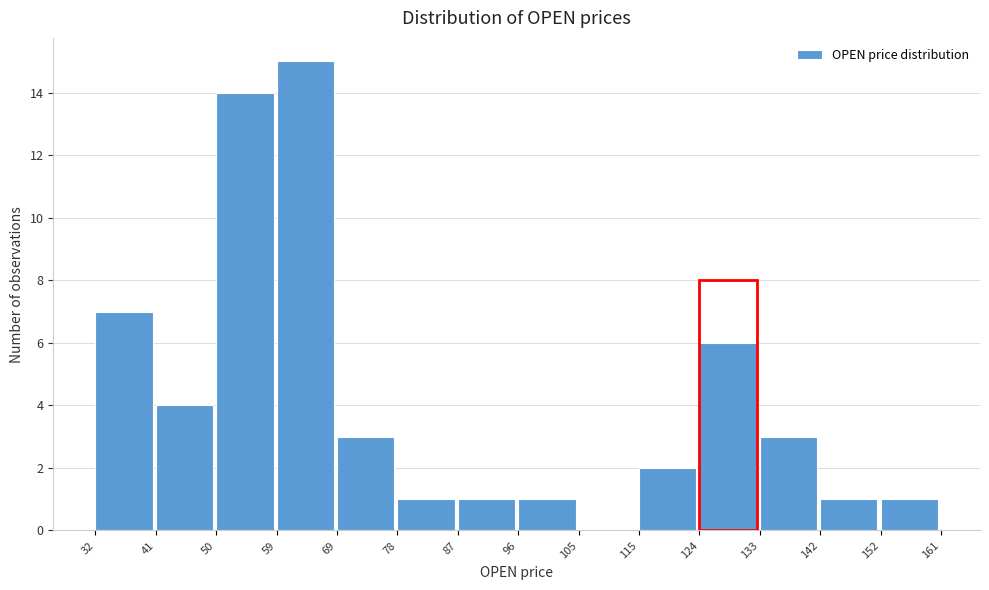

How tall is the bar that spans 41 to 50 on the x-axis? The values are not printed on the chart, so give them approximately, as read against the axis.

4